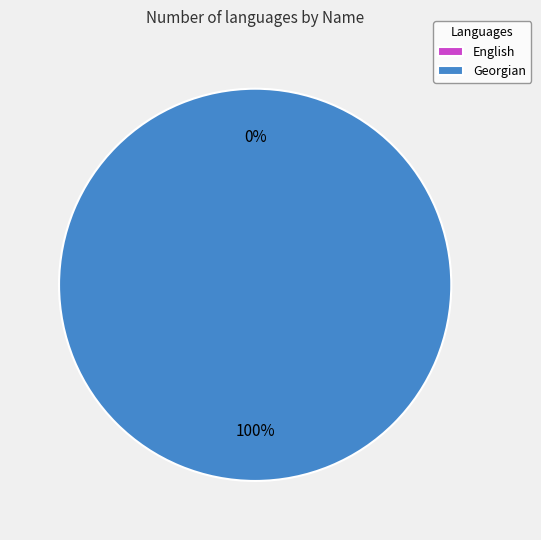

True or false: Georgian accounts for 99% of the total.

False